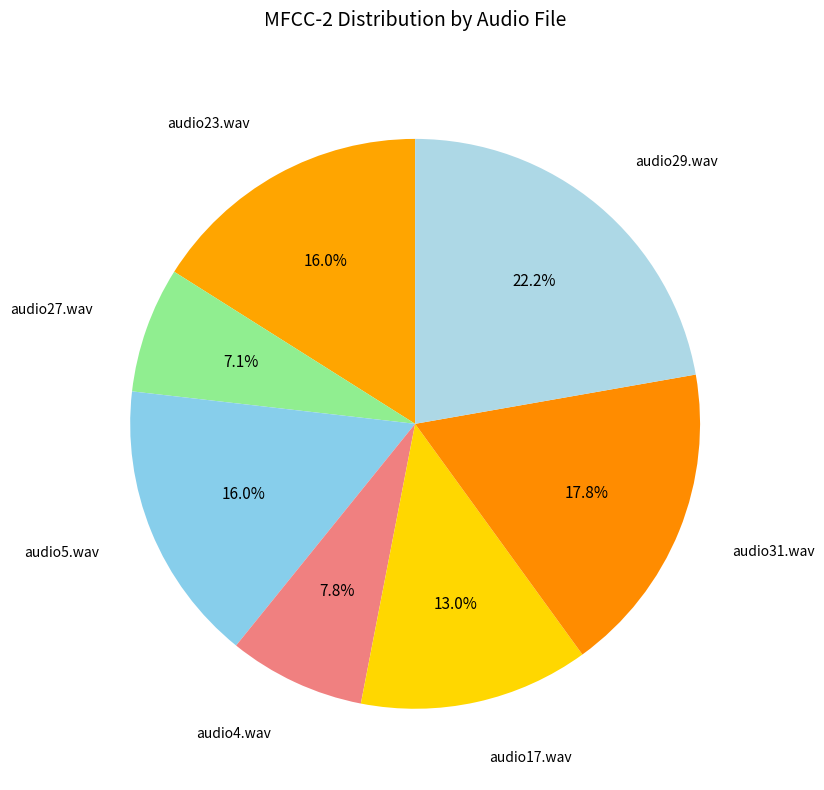

Is audio4.wav the majority of the pie?

No